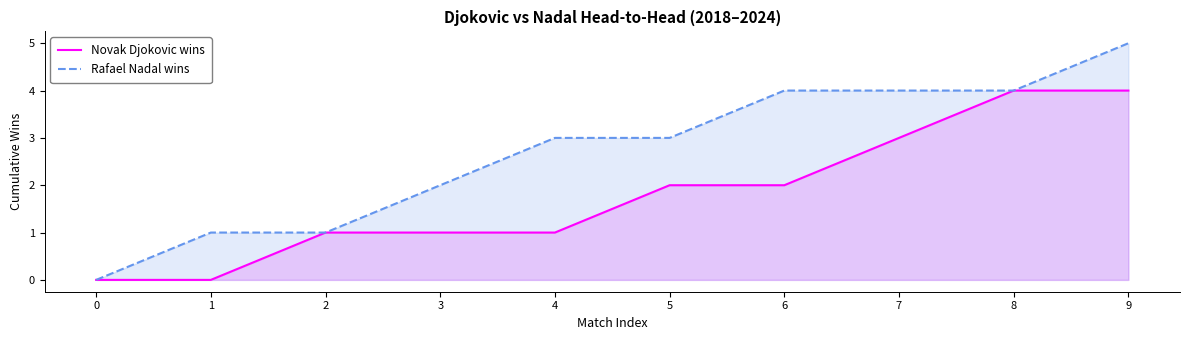

What are all the series names shown in the legend?

Novak Djokovic wins, Rafael Nadal wins